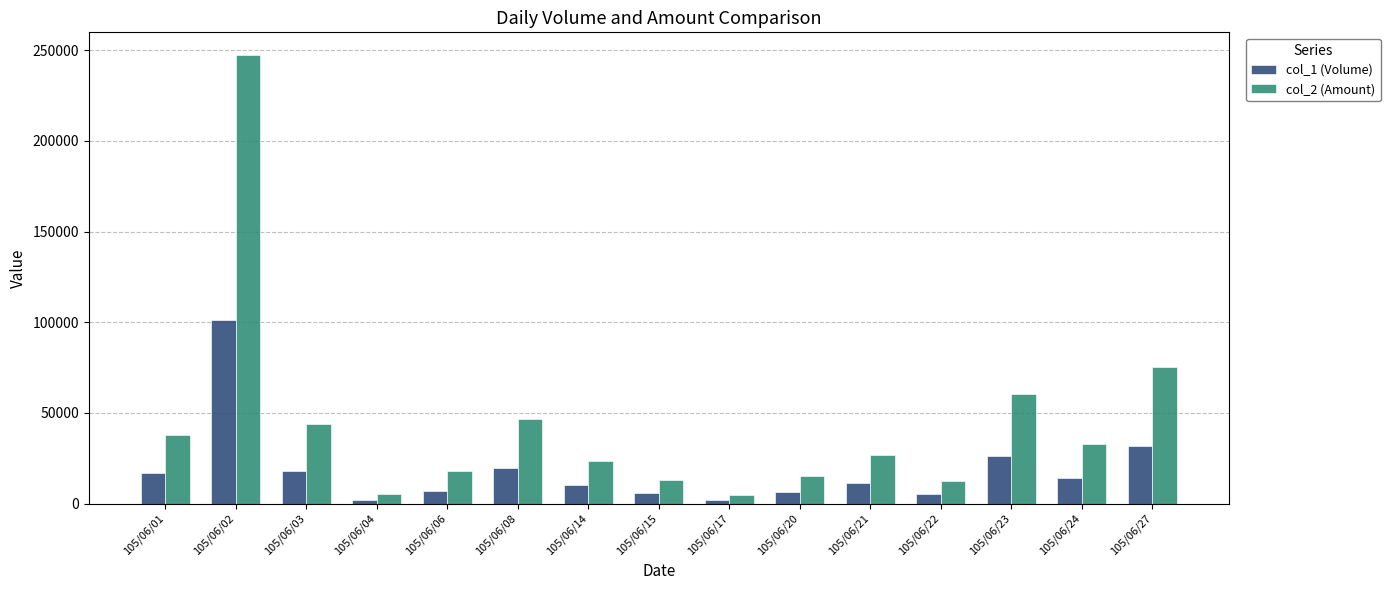

Count the number of data series in this chart.

2